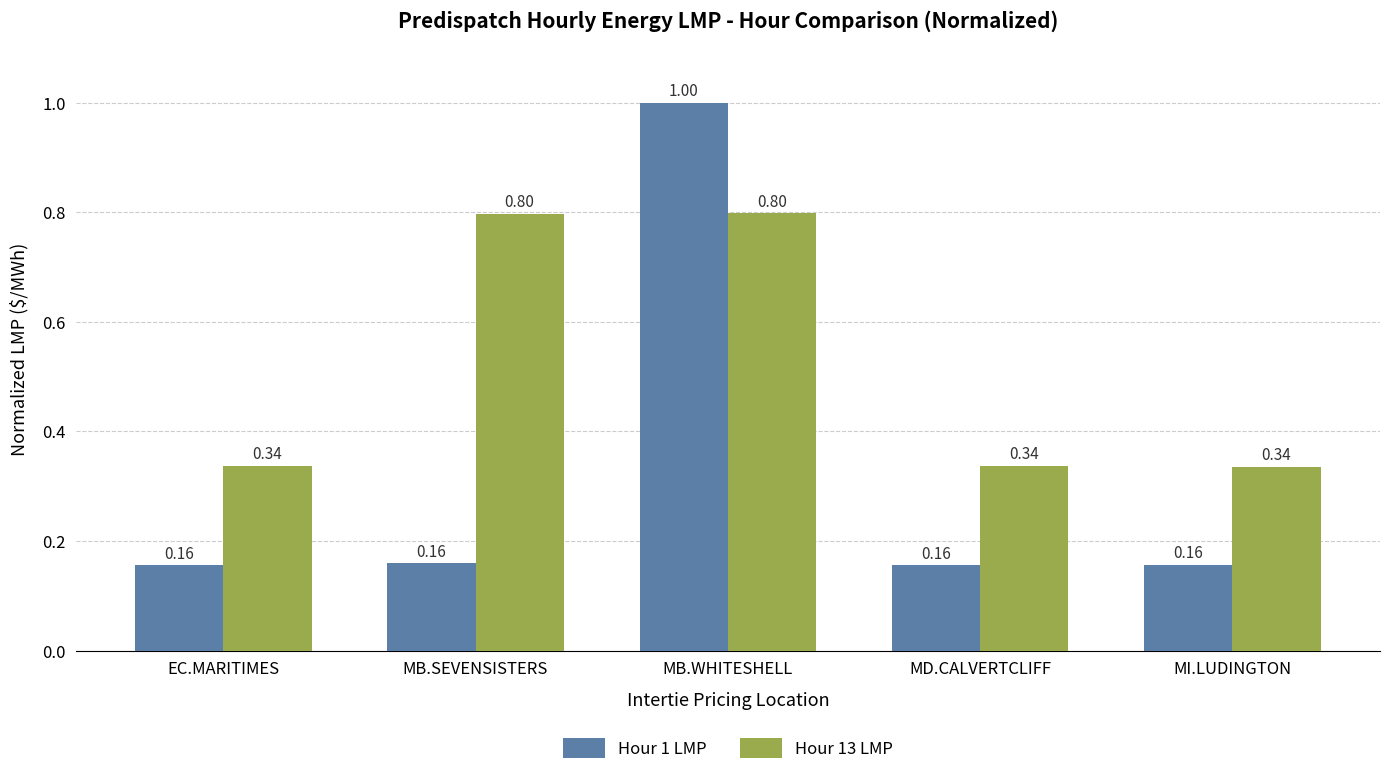

Which series changed the most between MB.SEVENSISTERS and MD.CALVERTCLIFF?

Hour 13 LMP